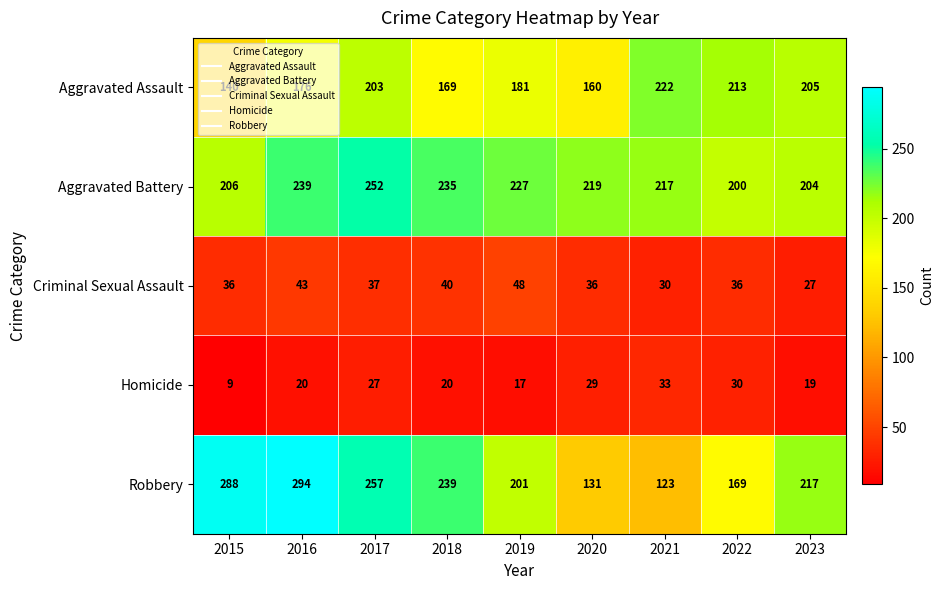

Rank the series at 2022 from lowest to highest value.

Homicide, Criminal Sexual Assault, Robbery, Aggravated Battery, Aggravated Assault